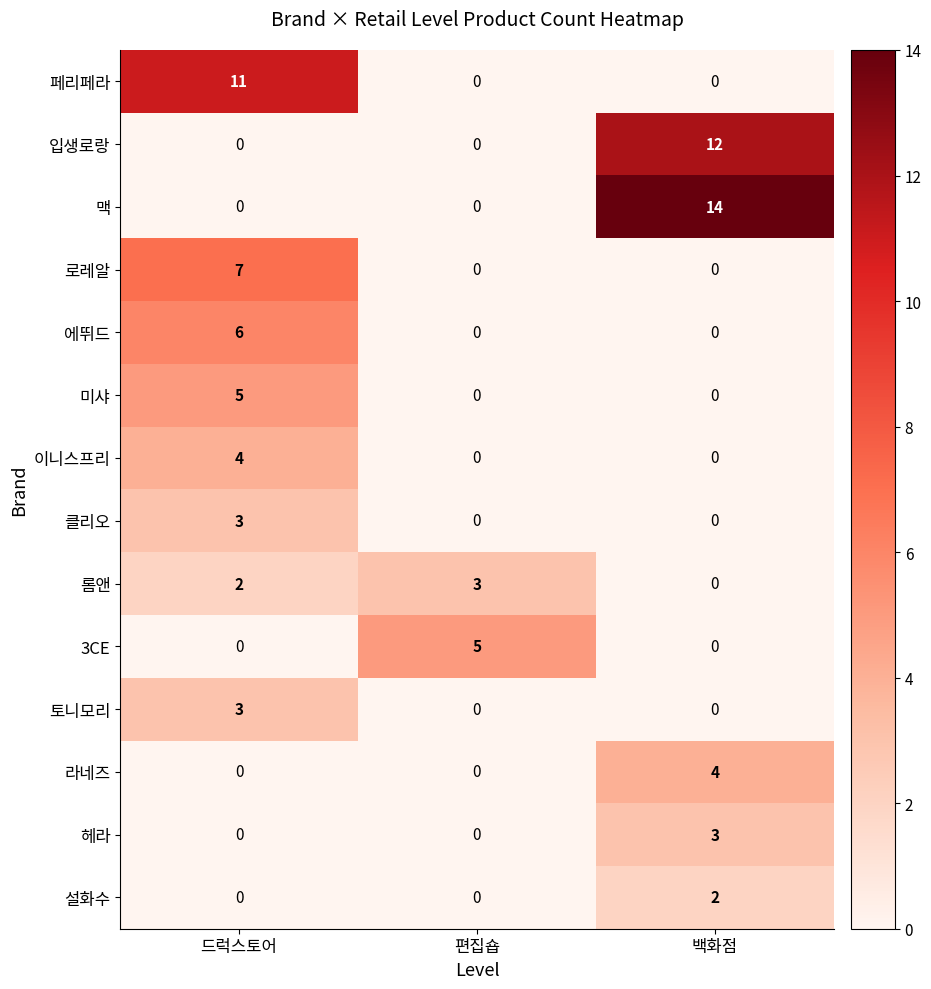

What is the average value of the 맥 series?

5